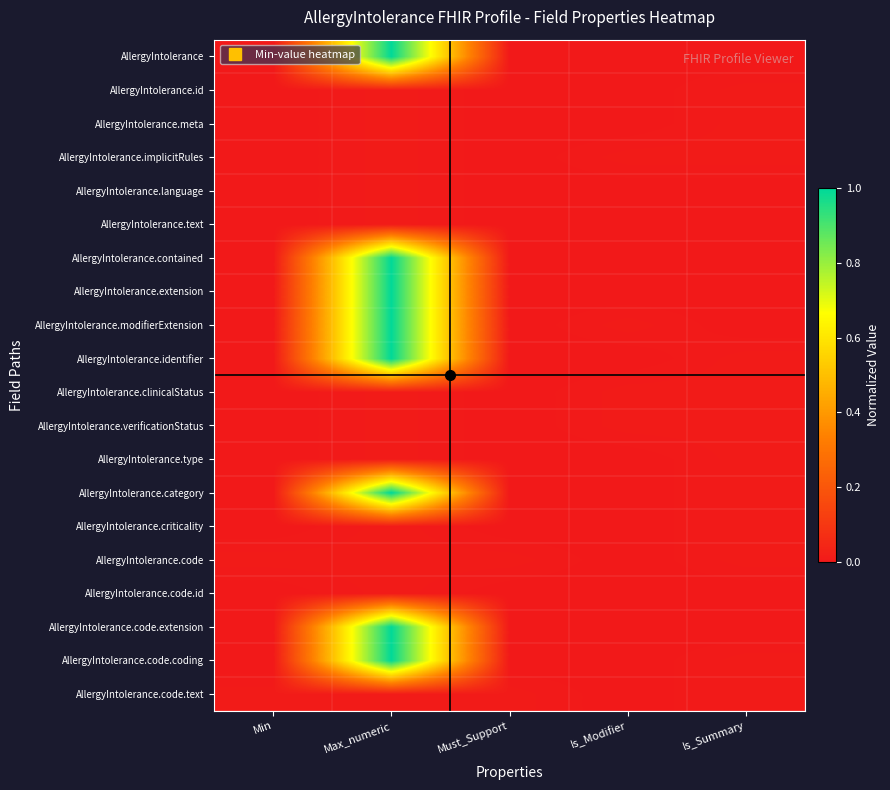

How many distinct data groups are displayed?

20